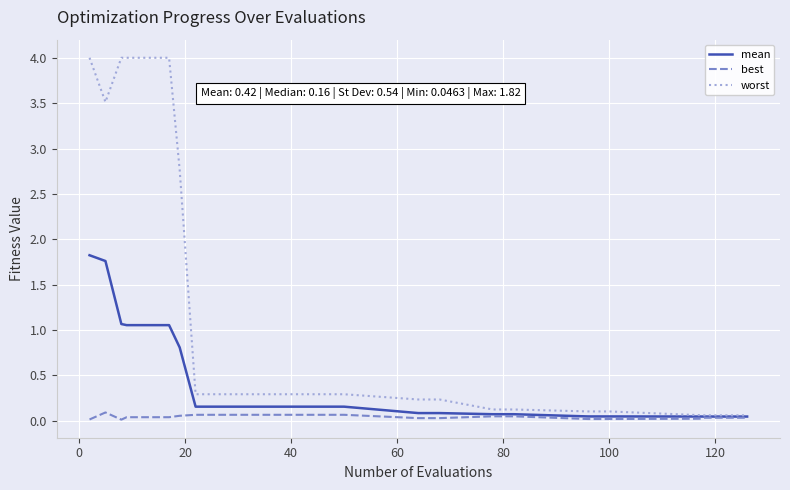

List the series in order of their peak value, lowest first.

best, mean, worst